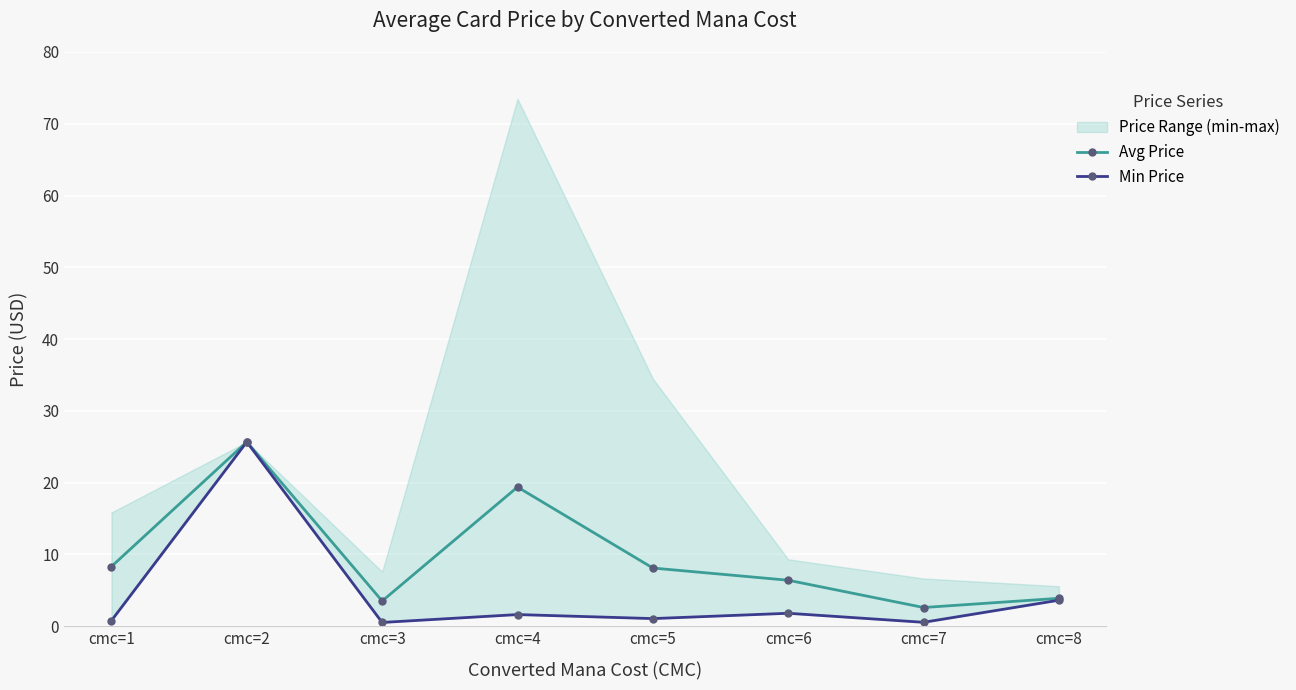

How many lines are shown in the chart?

2